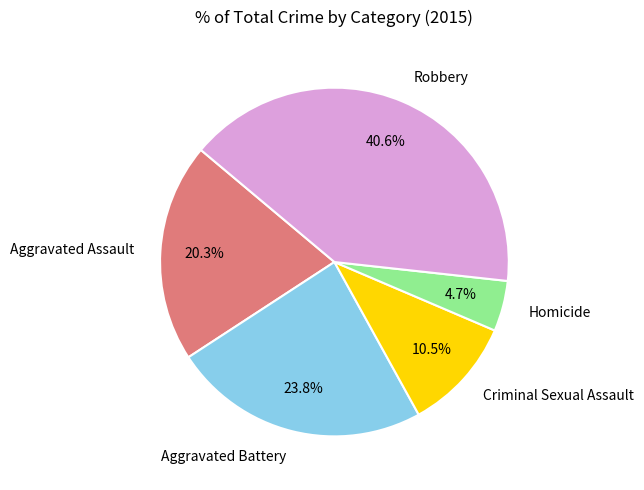

To the nearest percent, what is the difference between the Robbery and Aggravated Battery slice percentages?

17%